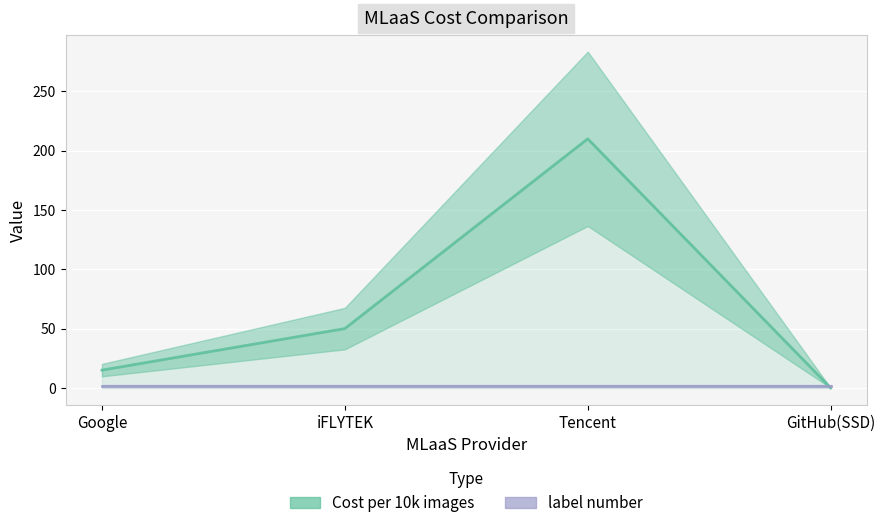

What is the difference between the values at Tencent and GitHub(SSD)?

210.0